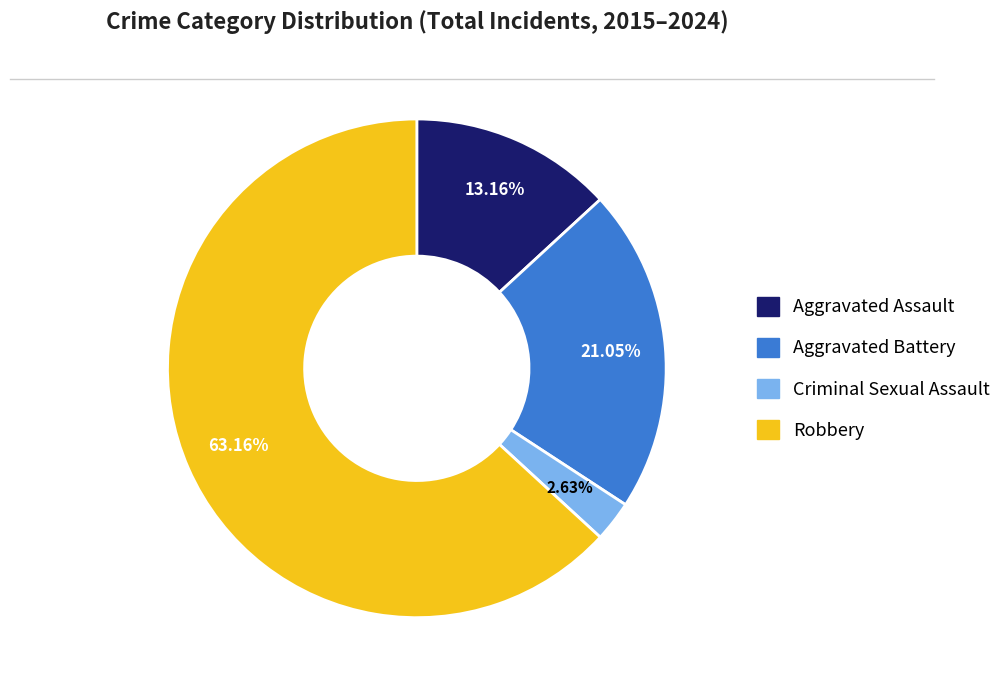

True or false: Robbery accounts for 58% of the total.

False